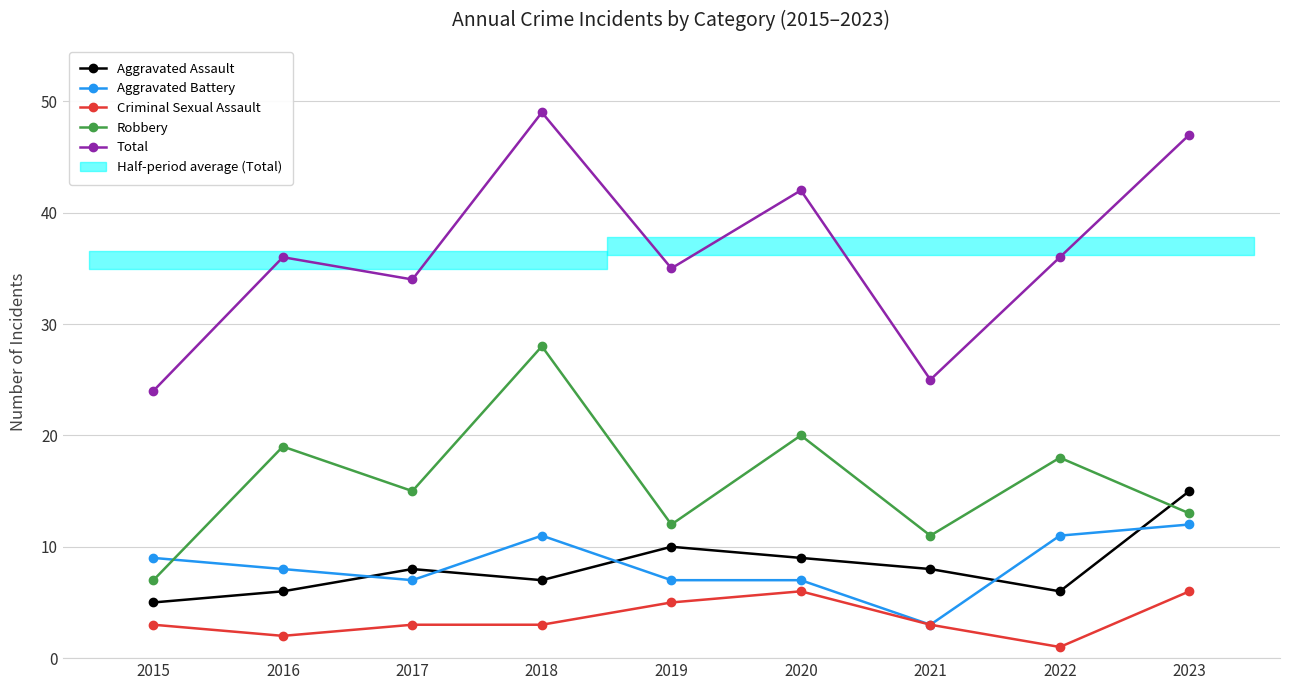

How many distinct data groups are displayed?

5